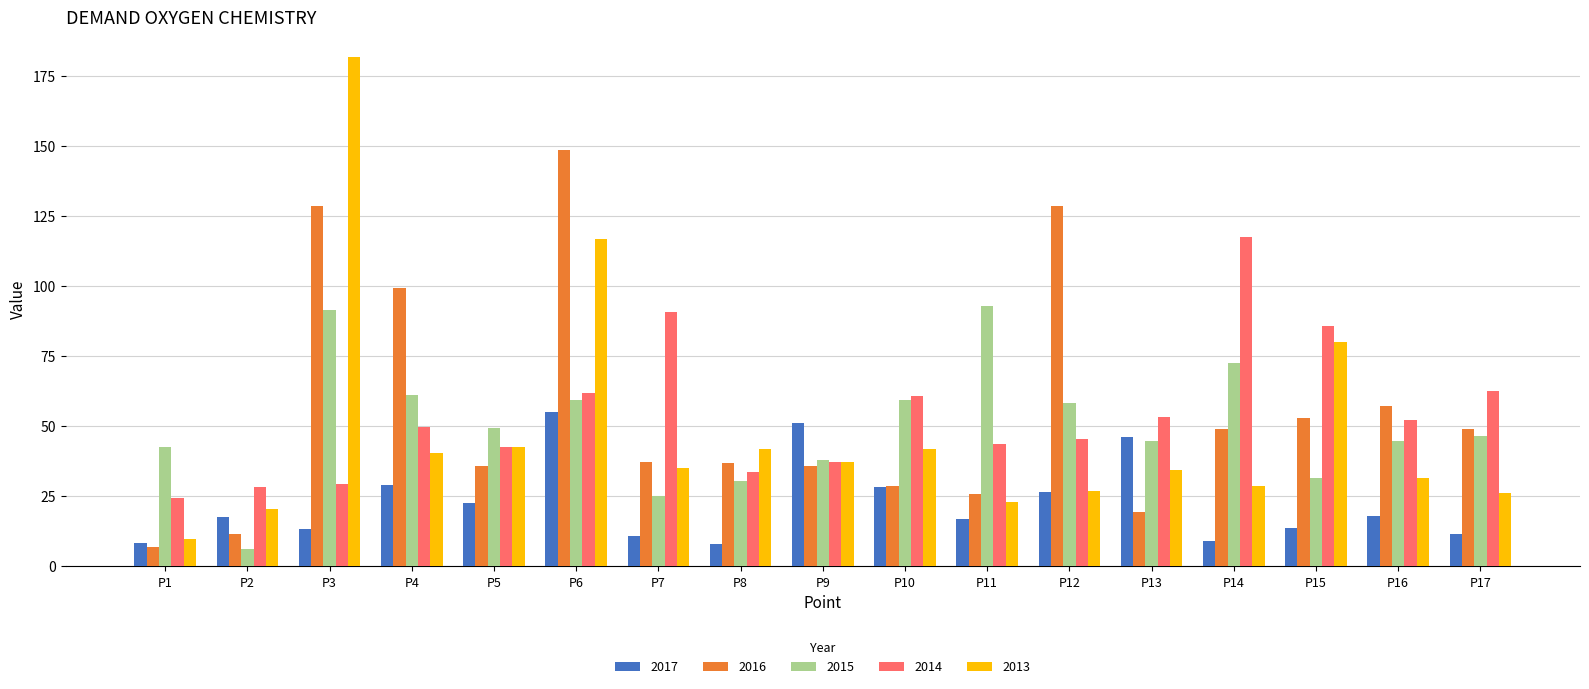

At which label is 2015 closest to 49?

P5